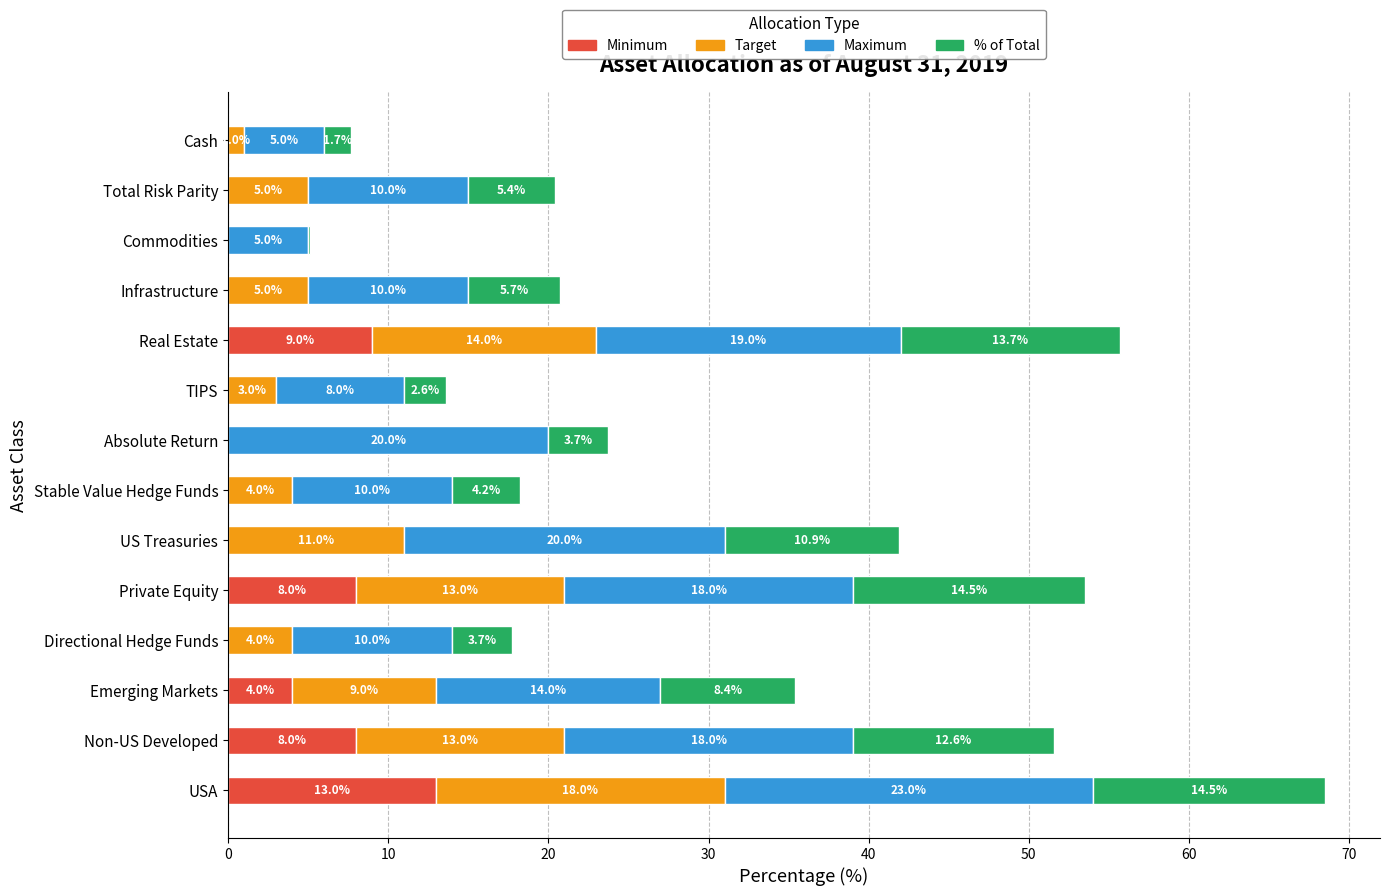

At which category is the sum across all series the highest?

USA